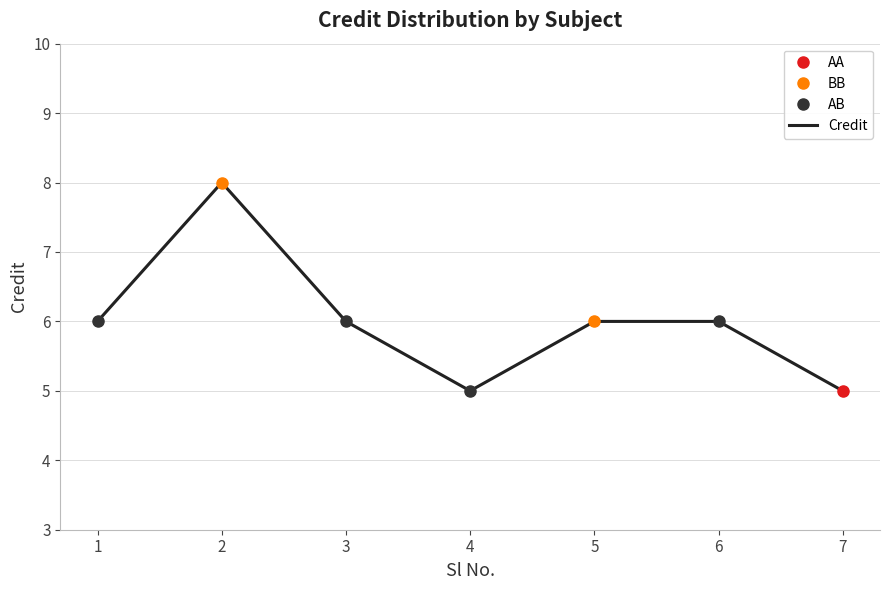

What is the difference between the second highest and second lowest values?

1